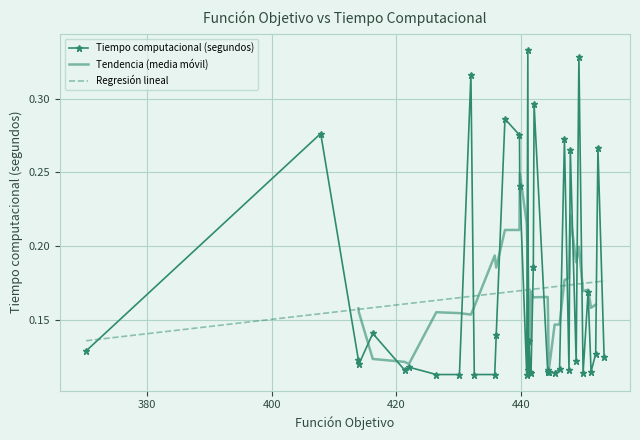

What is the minimum value shown in the chart?

0.1